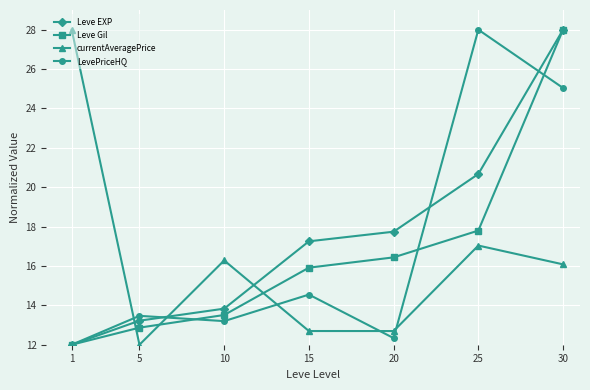

What is the highest value of the currentAveragePrice series?

28.0